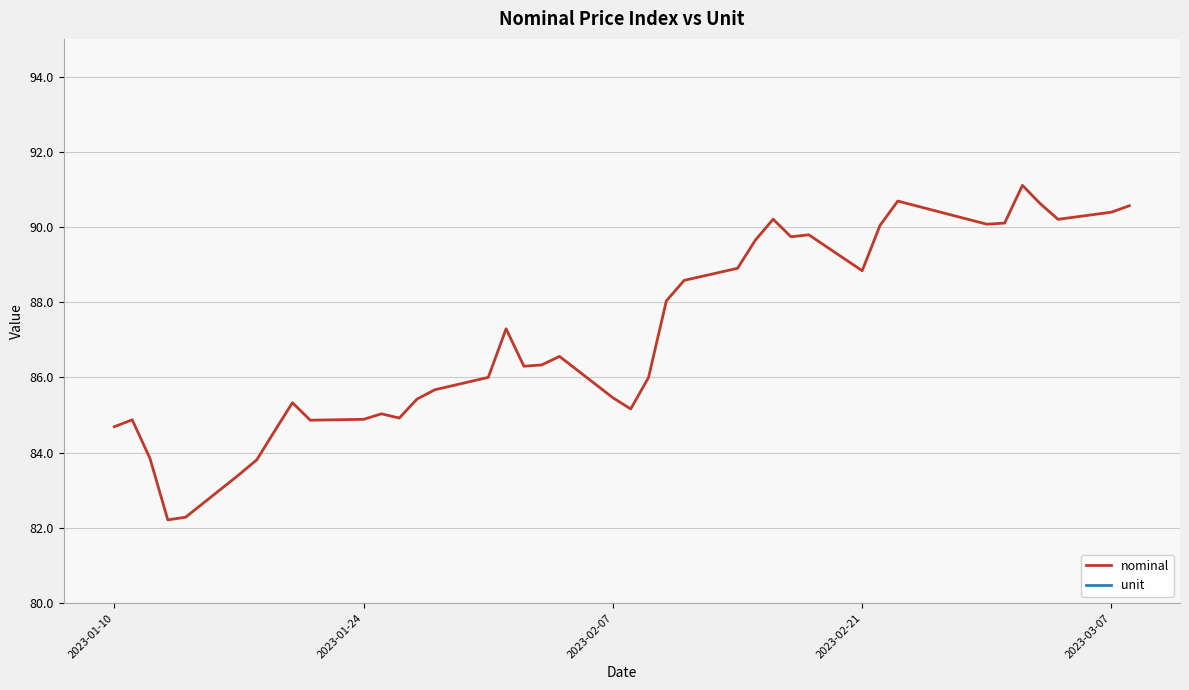

What is the highest value of the nominal series?

91.1